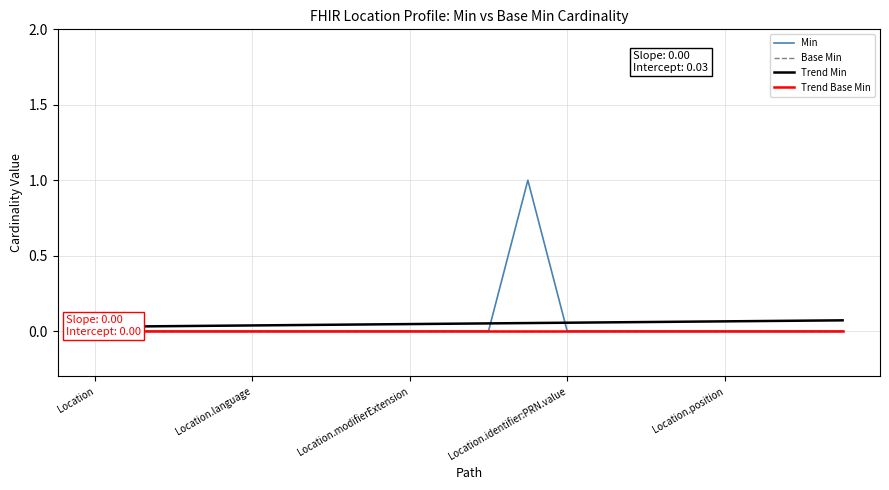

At which label is Trend Min closest to 0?

Location